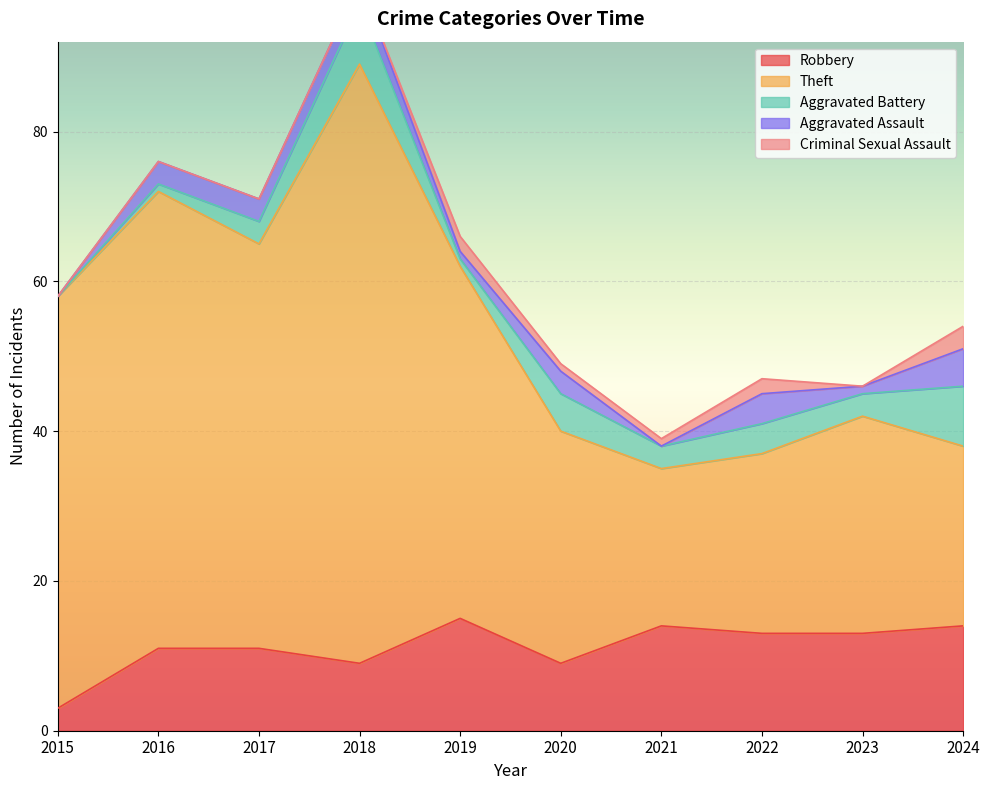

What is the highest value of the Aggravated Battery series?

8